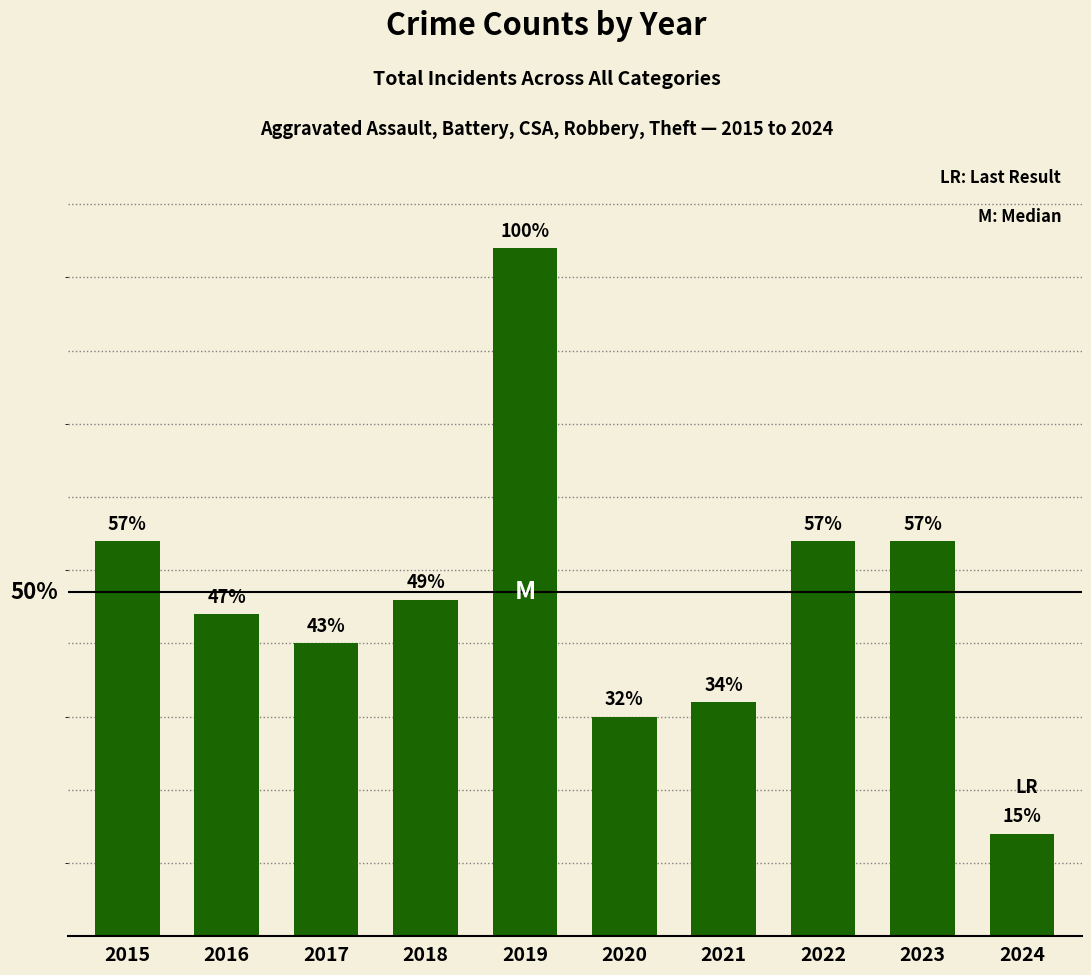

Which has a higher value, 2024 or 2019?

2019